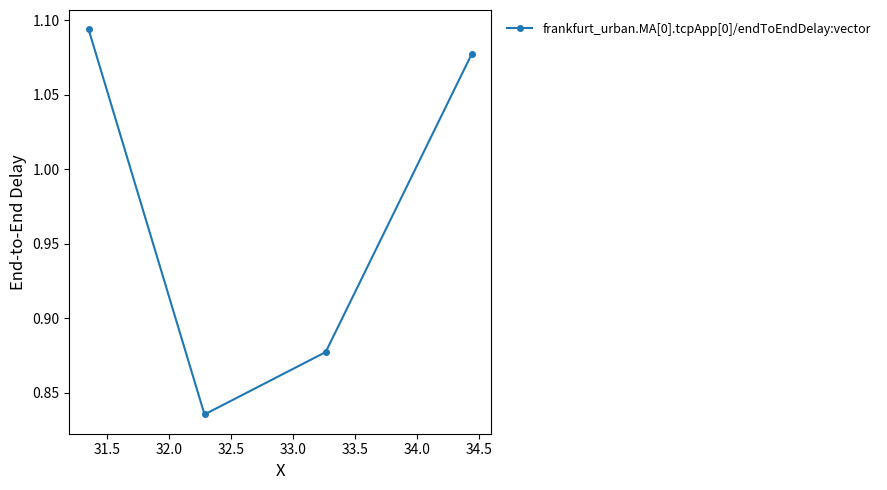

How many values exceed 1?

2